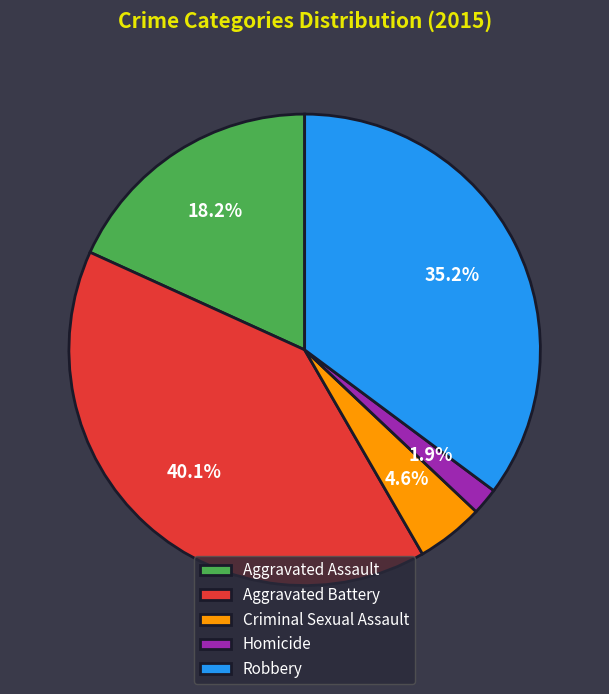

The Robbery slice represents 30% of the pie. True or false?

False